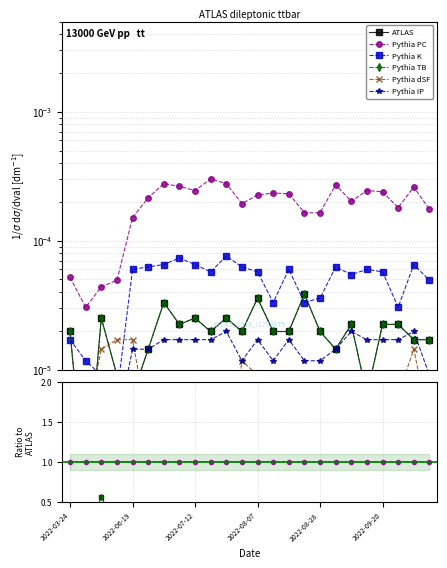

How many distinct data groups are displayed?

6